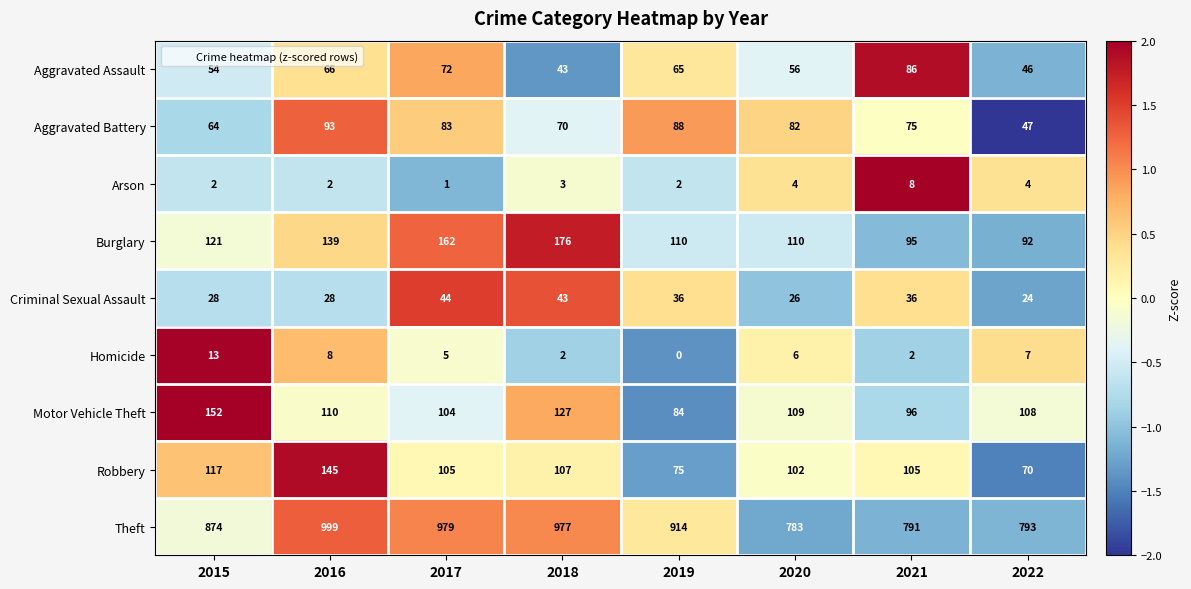

Is it true that Homicide equals 0 at 2019?

True